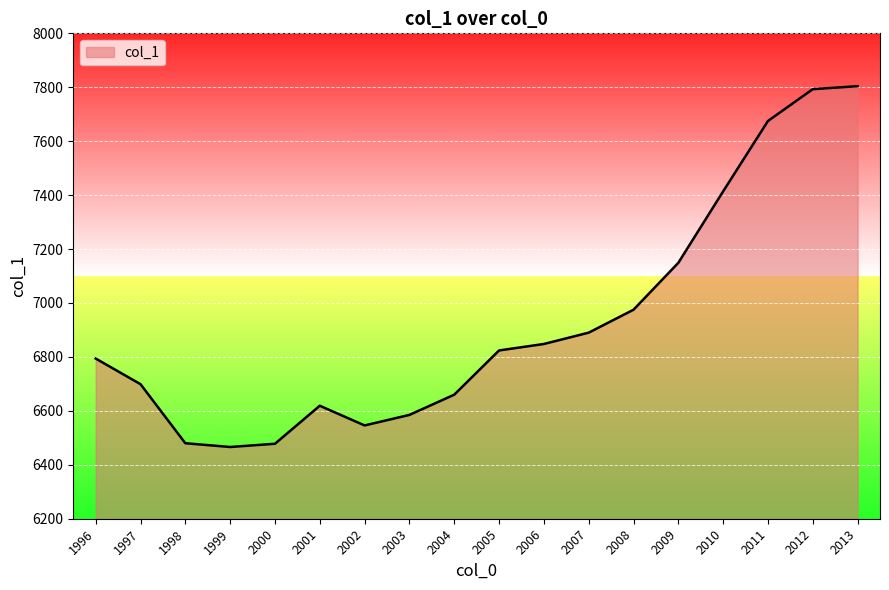

How many values are below 6824?

9